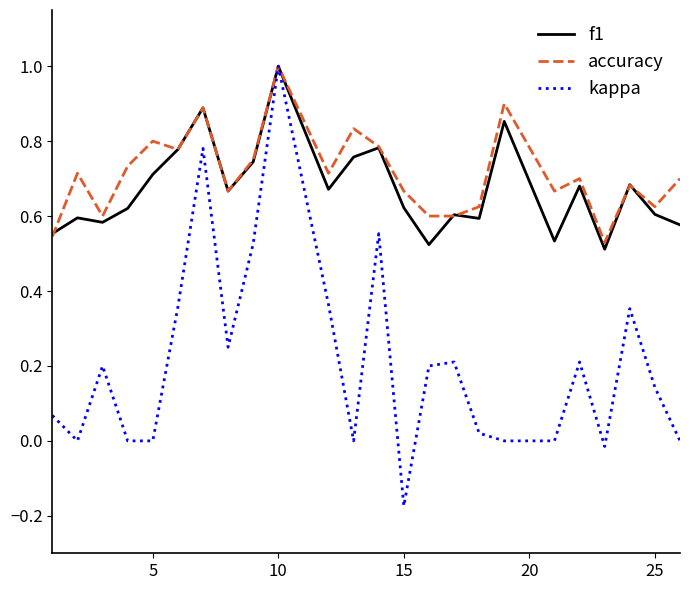

Which series has the largest range (max minus min)?

kappa